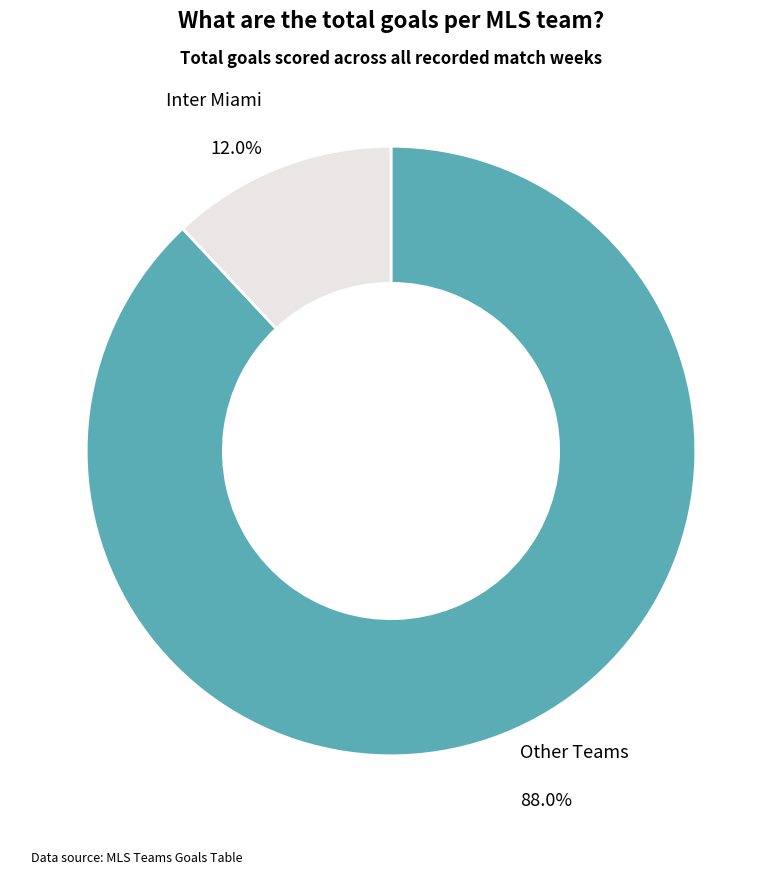

To the nearest percent, what is the average slice percentage?

50%